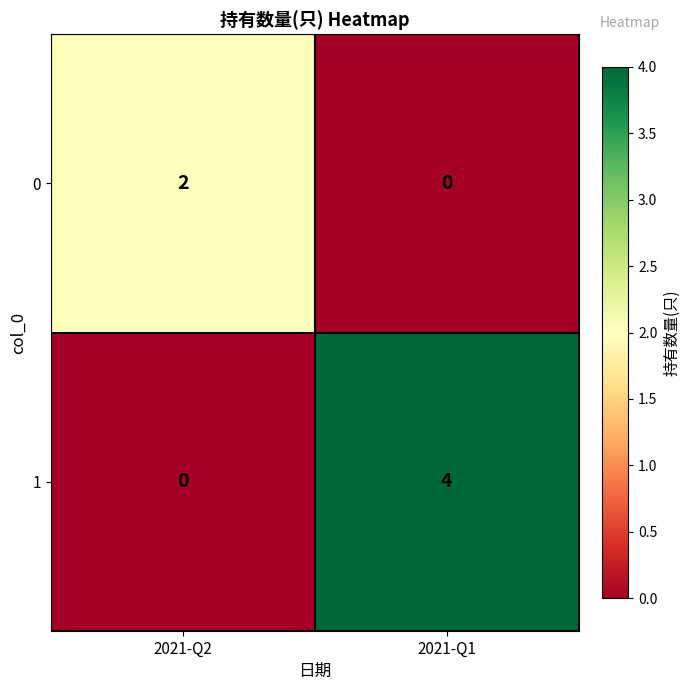

Where is 1 nearest to the value 2?

2021-Q2